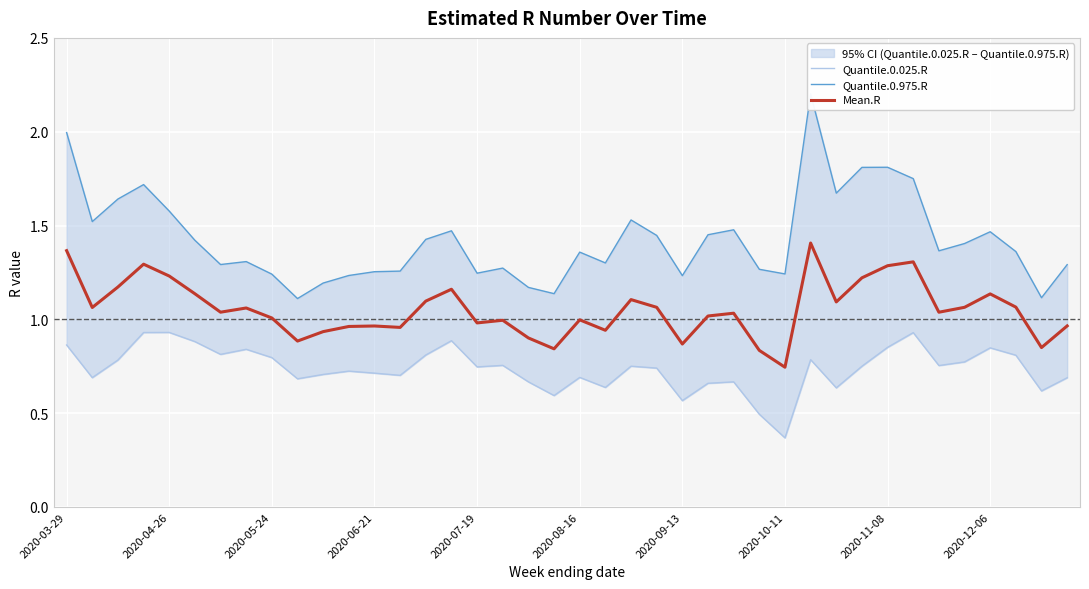

What is the greatest value displayed?

2.2